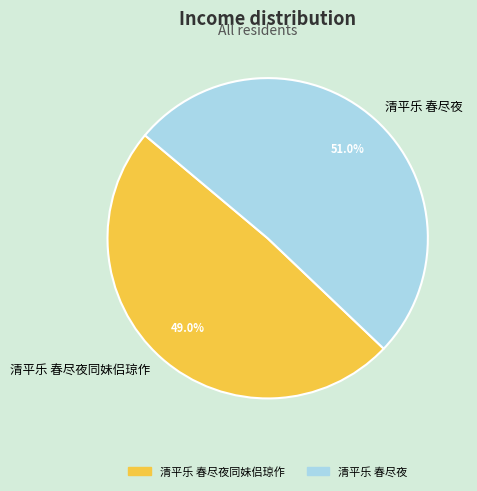

Is it true that 清平乐 春尽夜同妹侣琼作 is 49% of the pie?

True